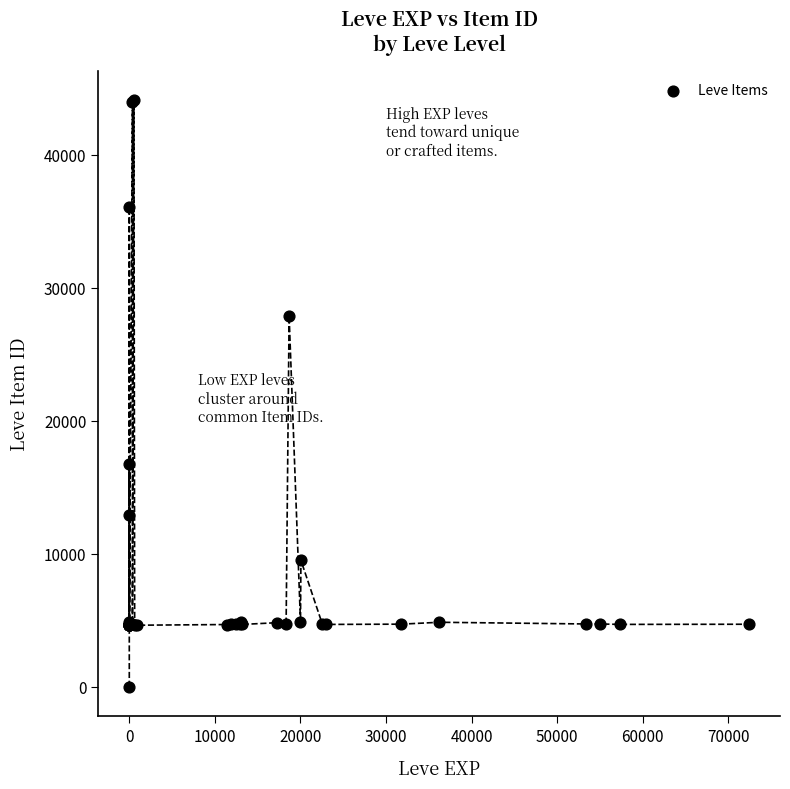

What Y value in the scatter plot is closest to 22050?

16734